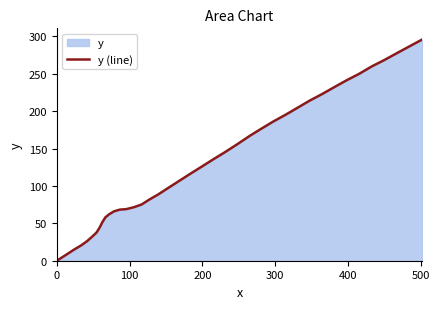

What is the maximum value shown in the chart?

295.9